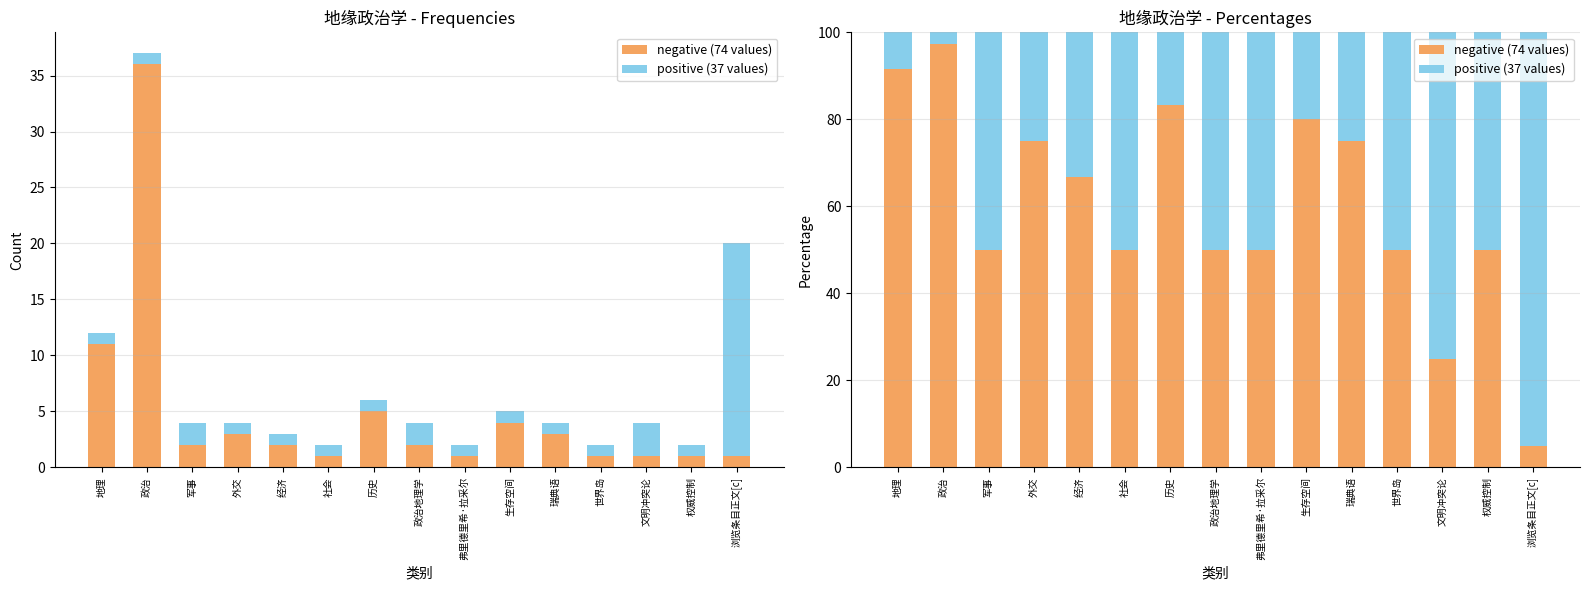

How many distinct data groups are displayed?

2